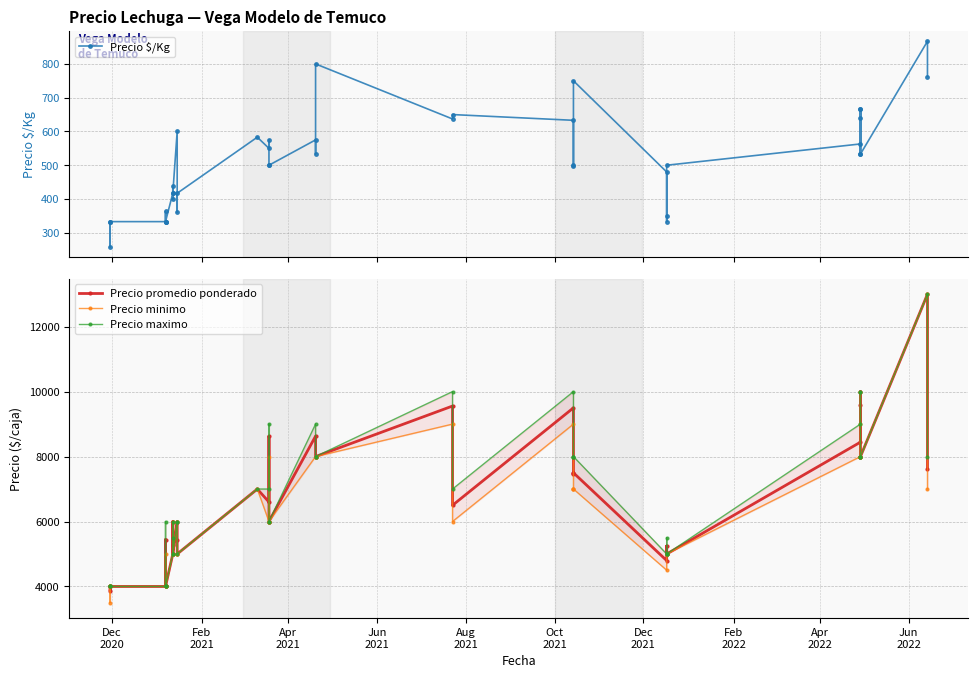

True or false: Precio maximo and Precio promedio ponderado intersect in this chart.

False